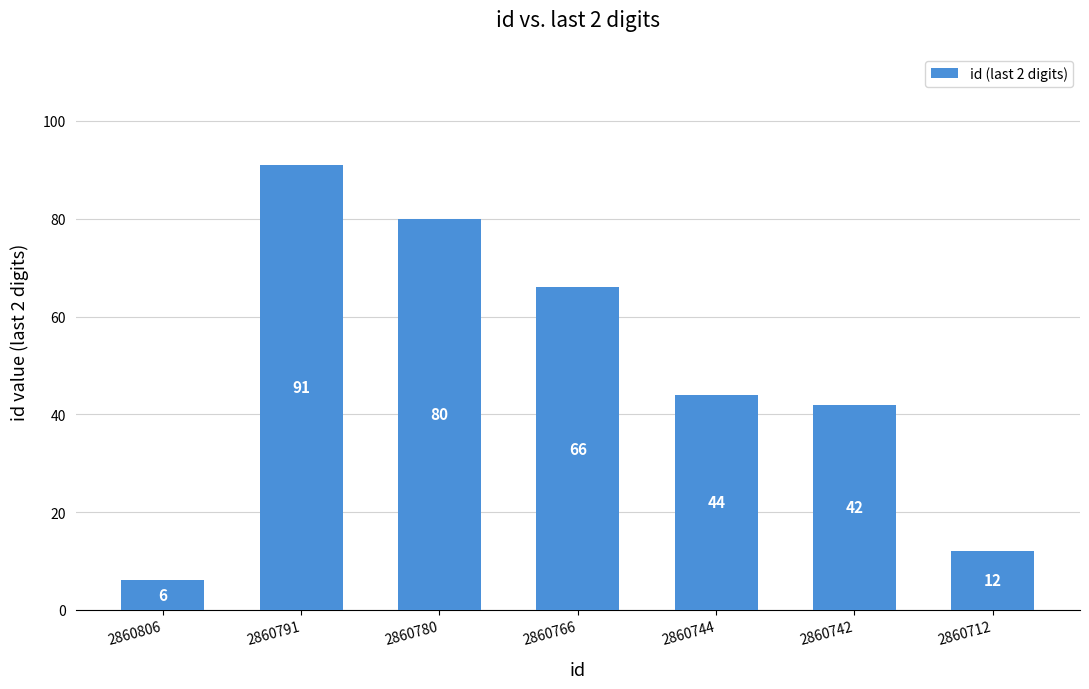

Is it true that the value at 2860780 is 80?

True